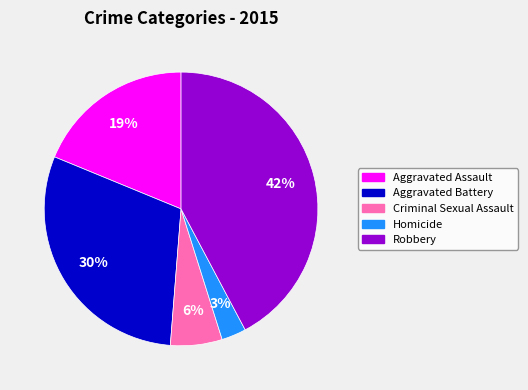

What is the smallest slice in the pie chart?

Homicide